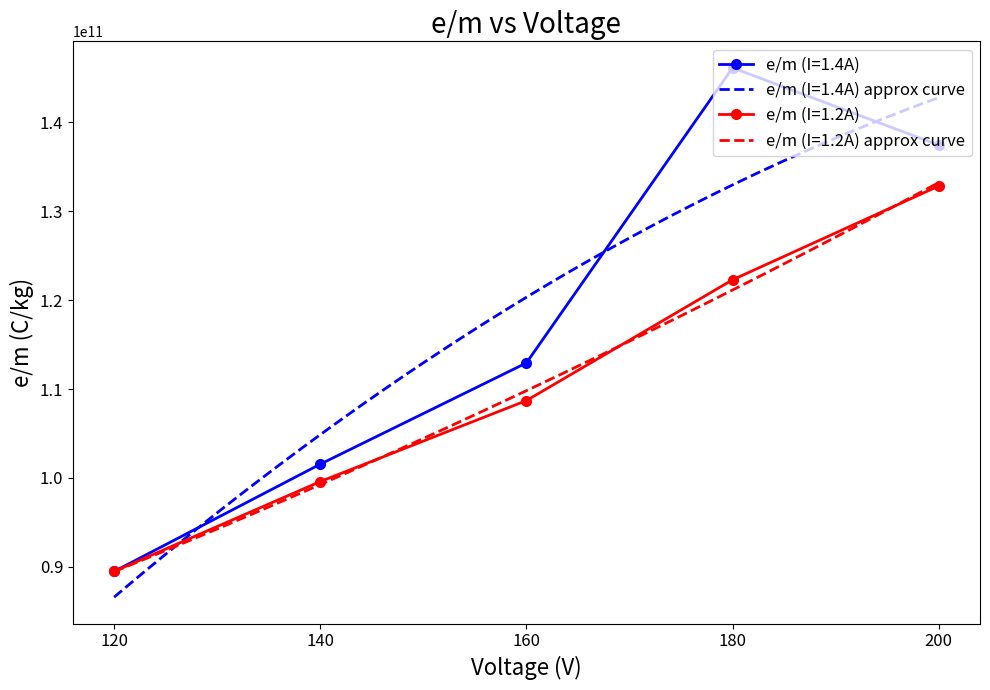

What is the difference between the highest and lowest values at 200?

4593538059.1